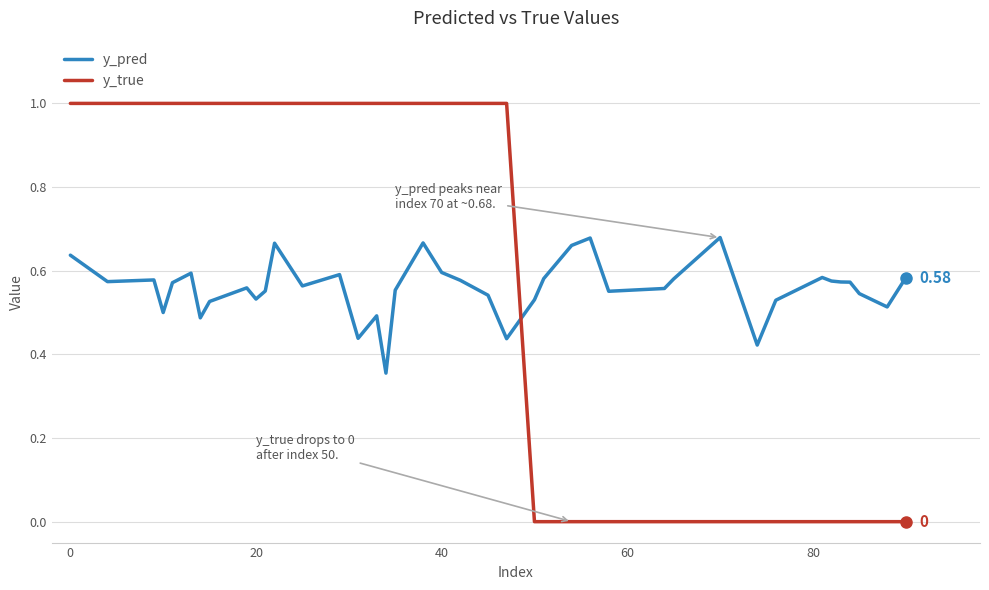

How many data points in y_true are less than 1?

17